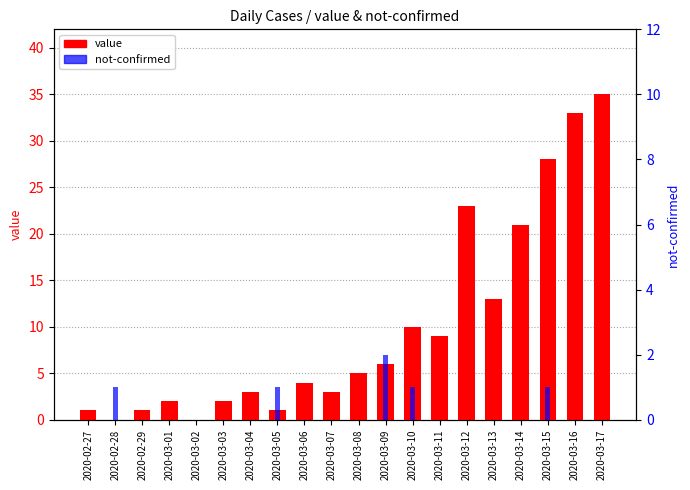

List the labels in order of not-confirmed value, largest first.

2020-03-09, 2020-02-28, 2020-03-05, 2020-03-10, 2020-03-15, 2020-02-27, 2020-02-29, 2020-03-01, 2020-03-02, 2020-03-03, 2020-03-04, 2020-03-06, 2020-03-07, 2020-03-08, 2020-03-11, 2020-03-12, 2020-03-13, 2020-03-14, 2020-03-16, 2020-03-17